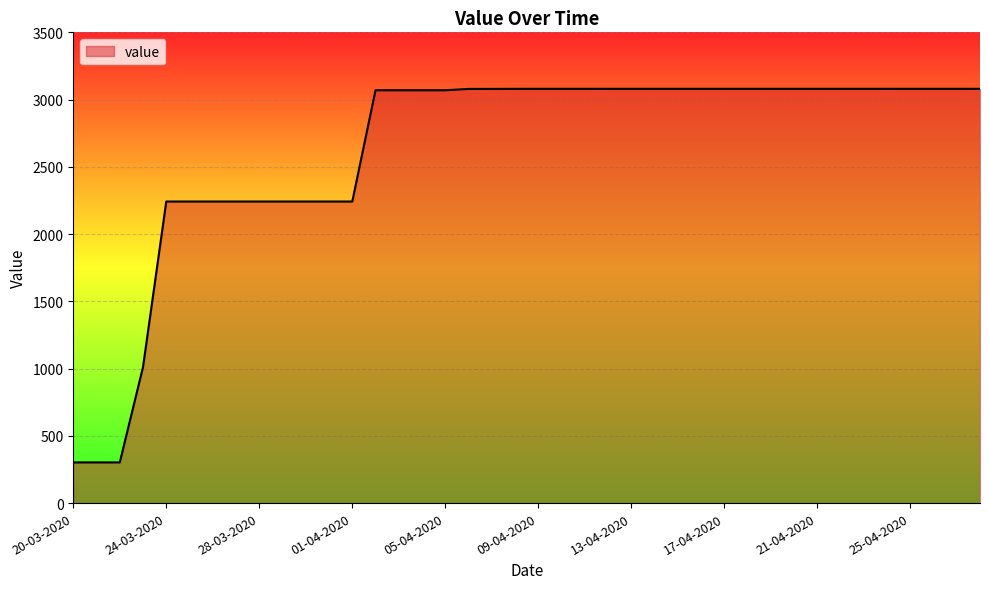

What is the difference between the maximum and minimum values?

2777.6